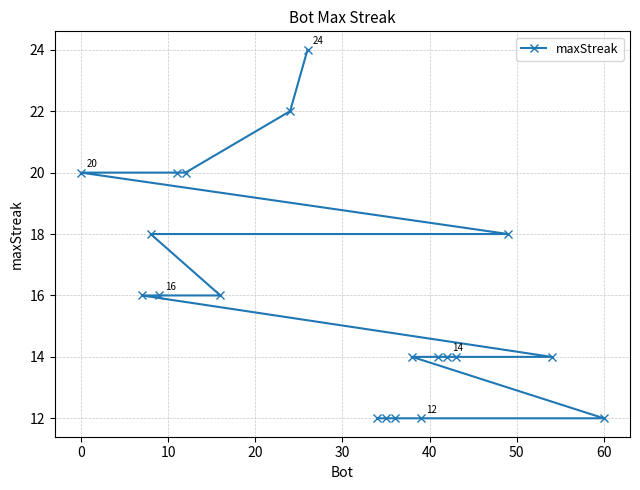

What is the difference between the maximum and second lowest values?

12